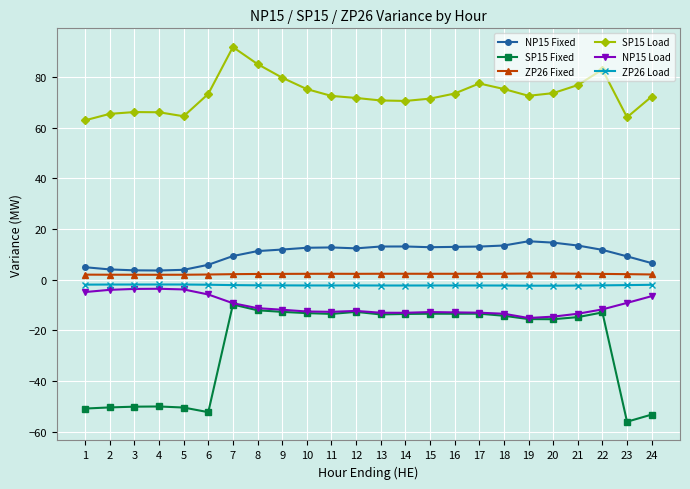

How many lines are shown in the chart?

6